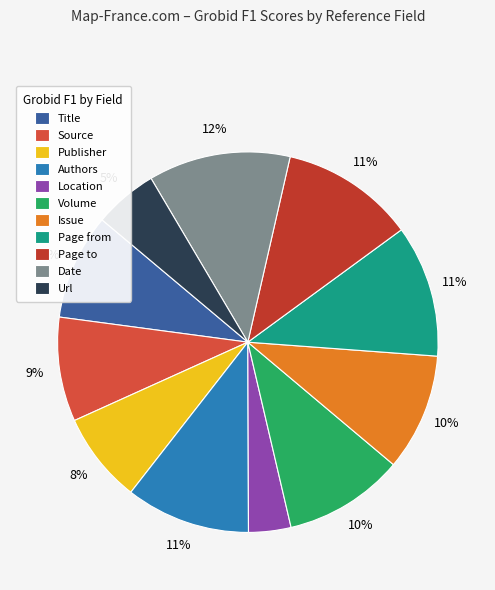

Is there any slice that represents more than half of the pie?

No